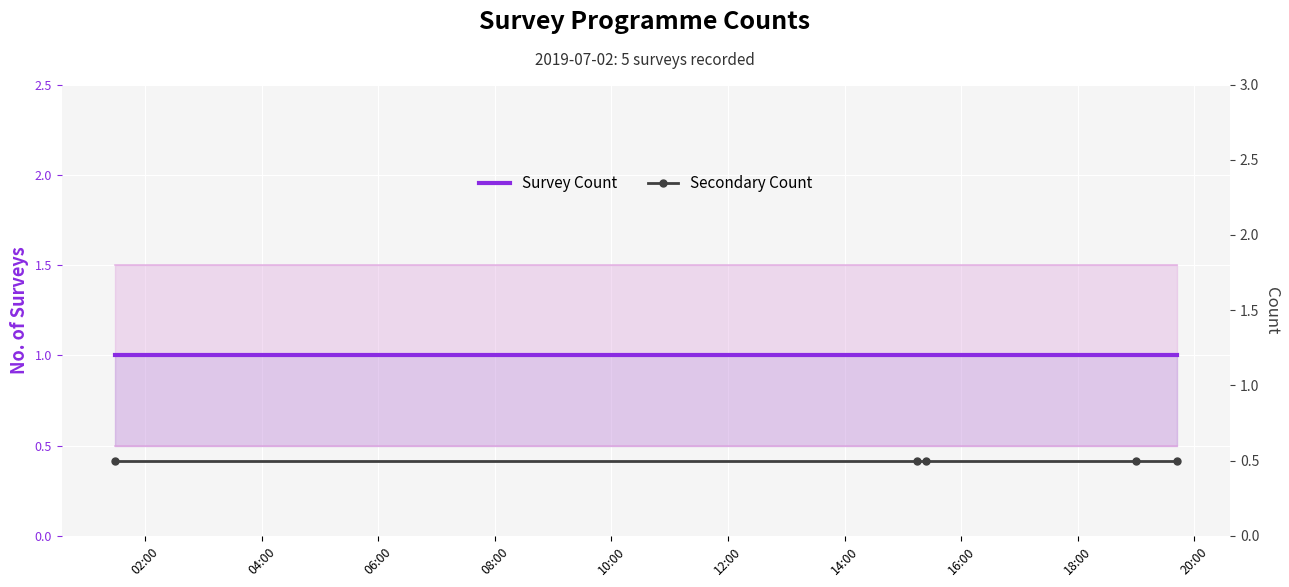

Rank the series at 04:00 from highest to lowest value.

Survey Count, Secondary Count